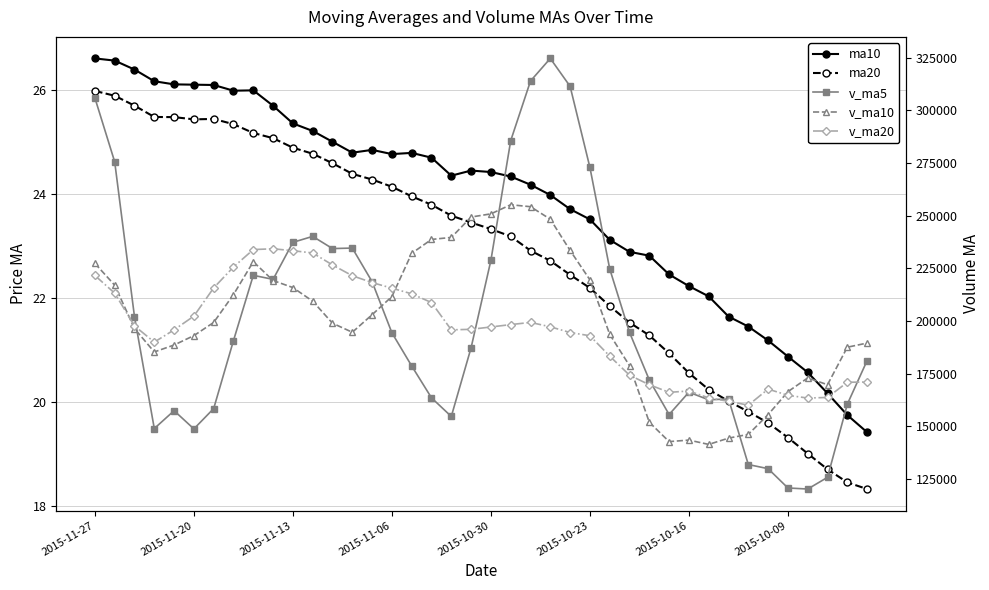

What is the sum of all ma20 values?

912.9